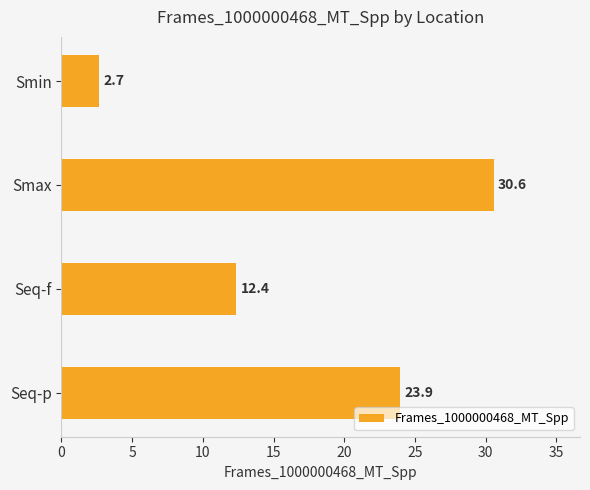

Reading bottom to top, list all the values displayed in this chart.

23.9	12.4	30.6	2.7